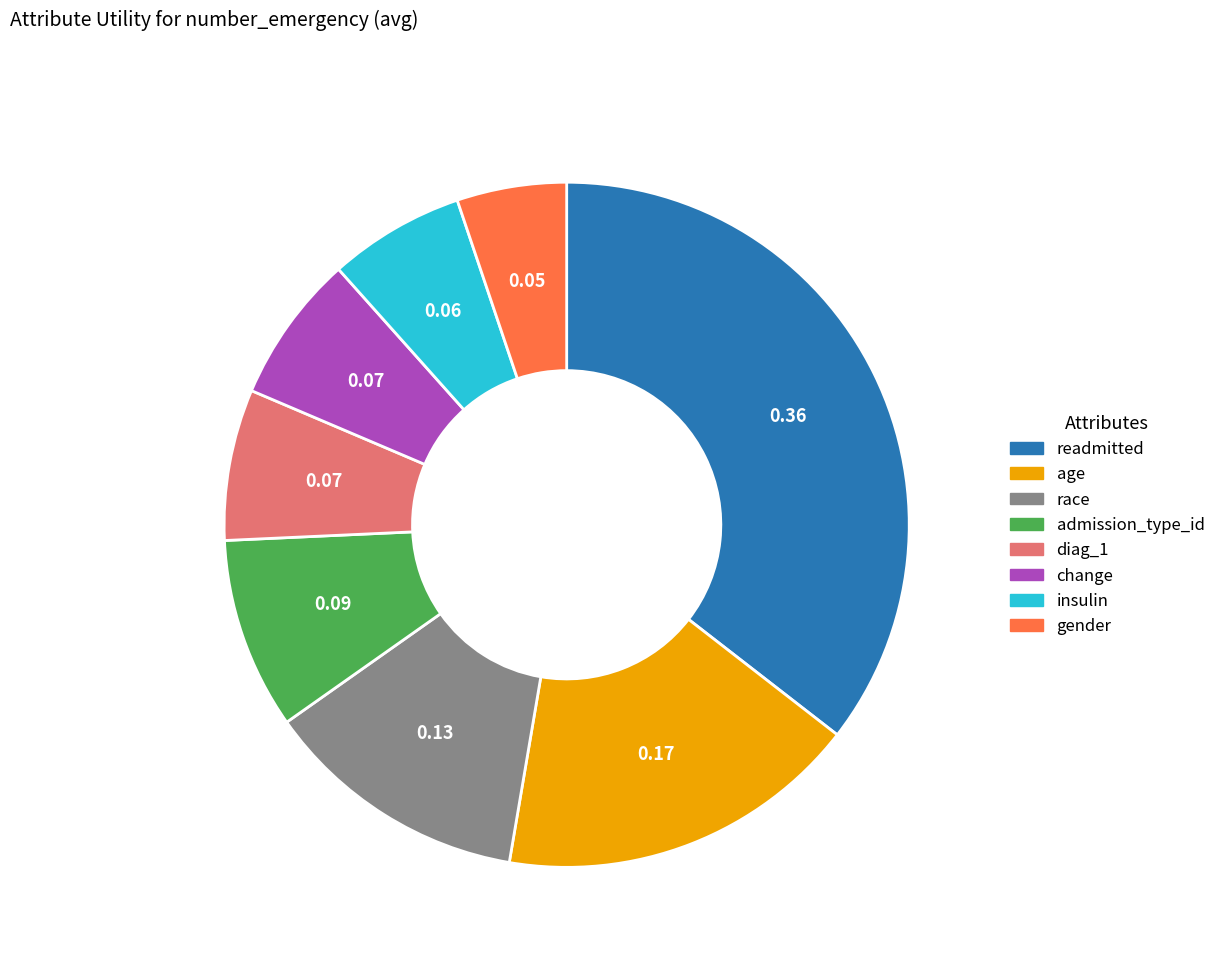

Is the sum of change and readmitted greater than half?

No